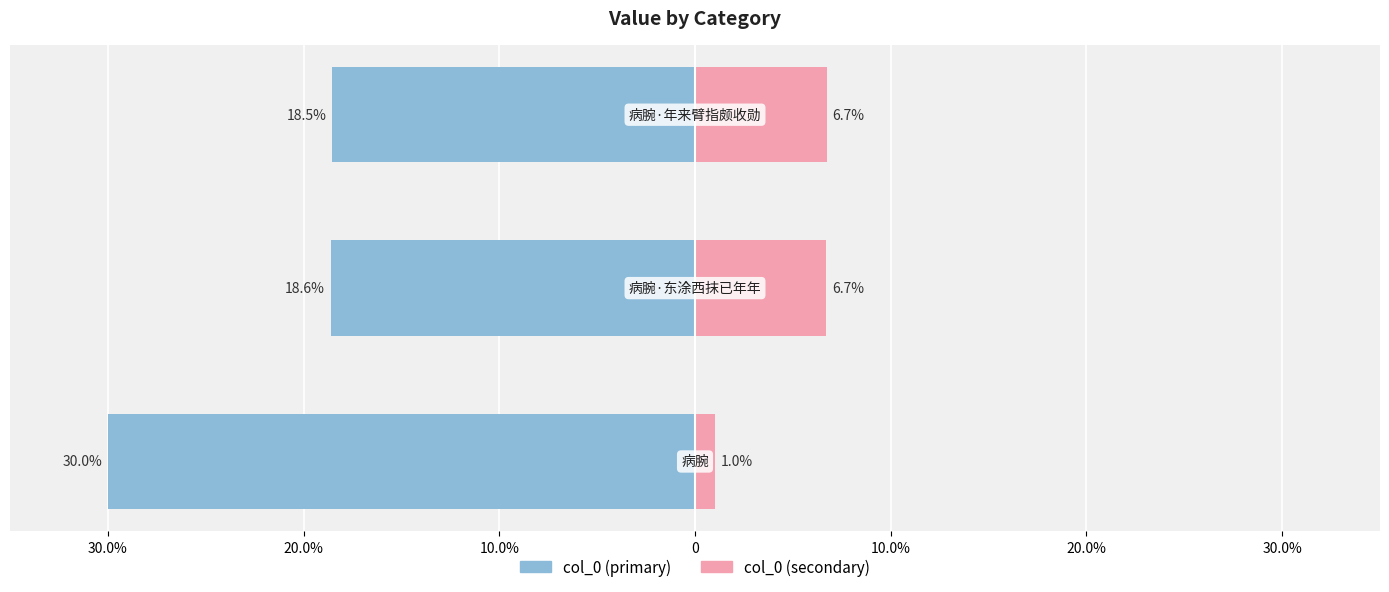

Rank the series by their average value, from highest to lowest.

col_0 (right), col_0 (left)